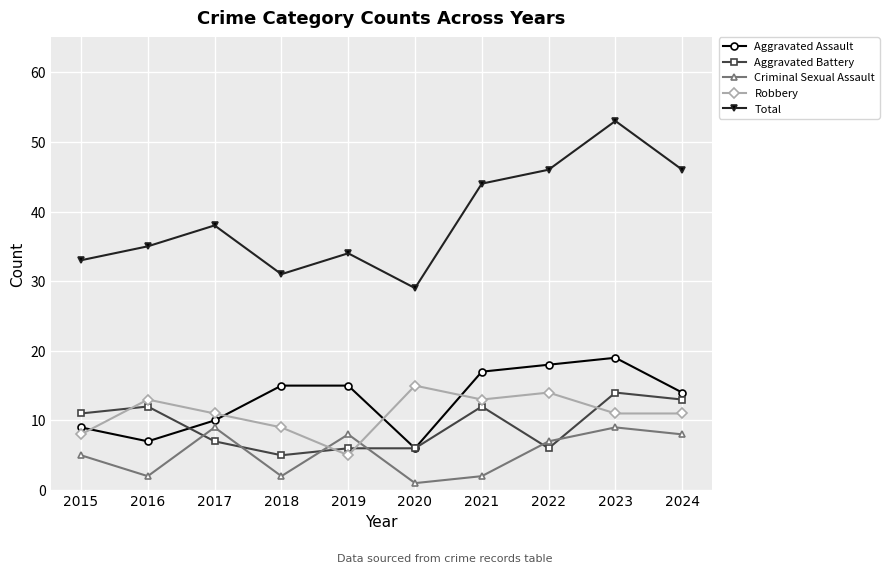

What is the value of the Robbery point at the 9th from the left?

11